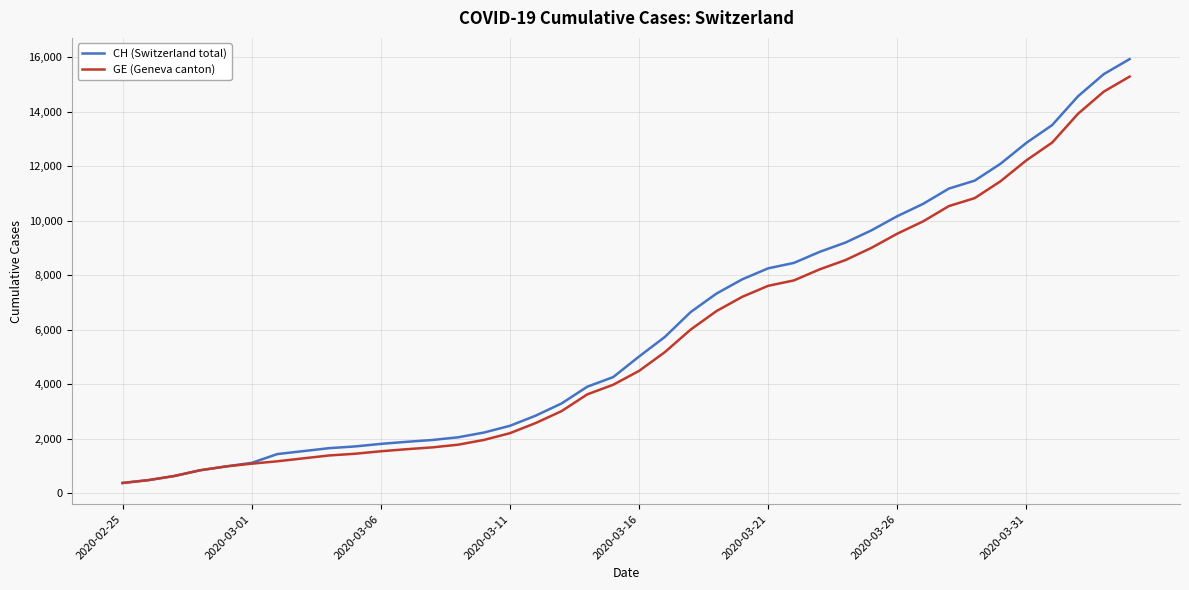

Which series has the largest range (max minus min)?

CH (Switzerland total)